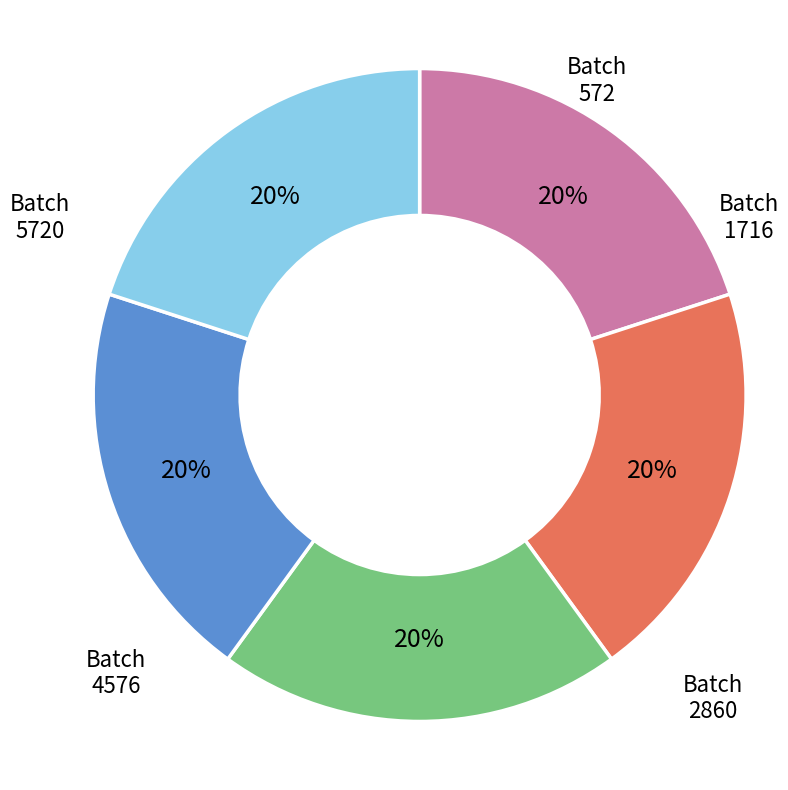

Is there a majority slice in this chart?

No